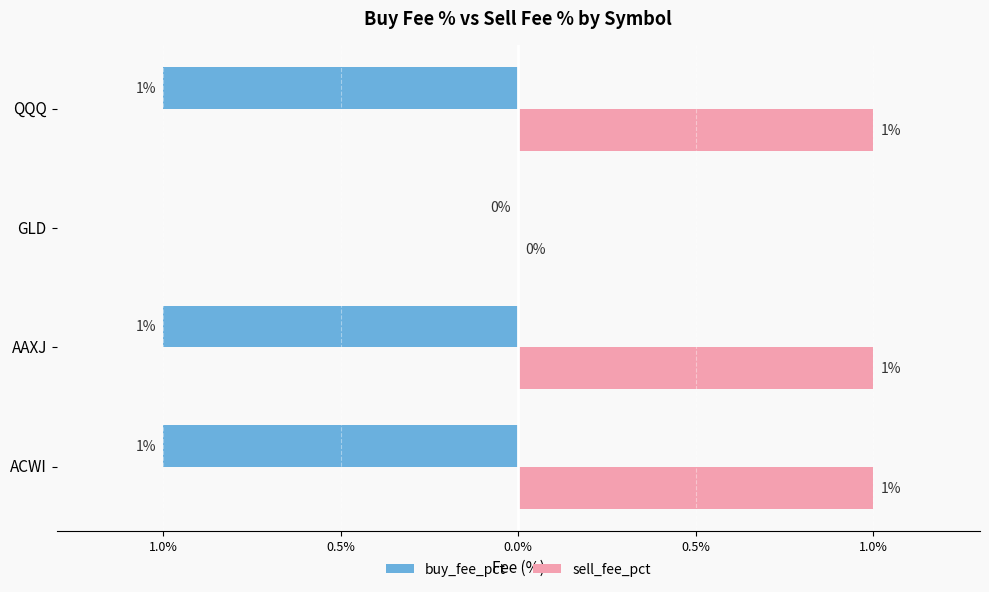

What are all the series names shown in the legend?

buy_fee_pct, sell_fee_pct